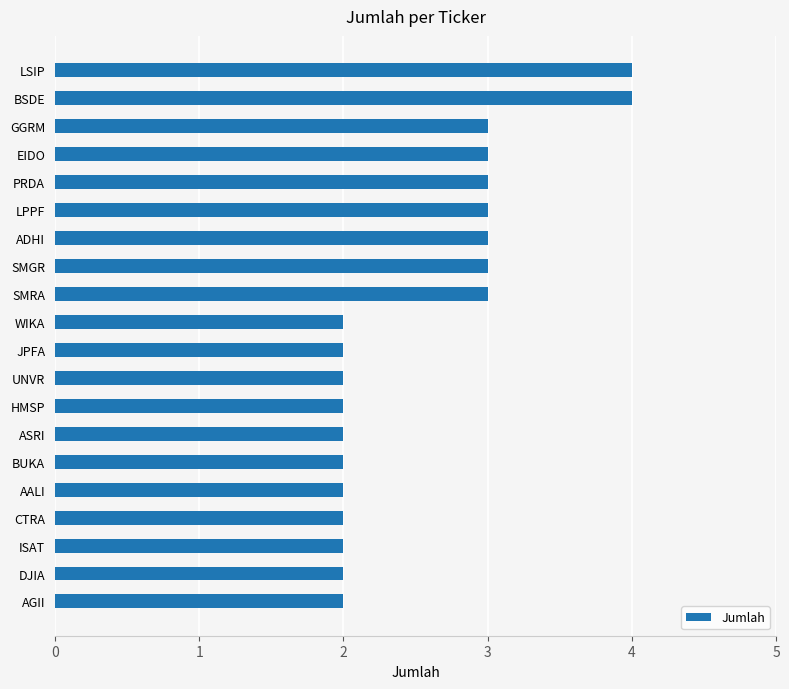

What is the smallest value displayed?

2